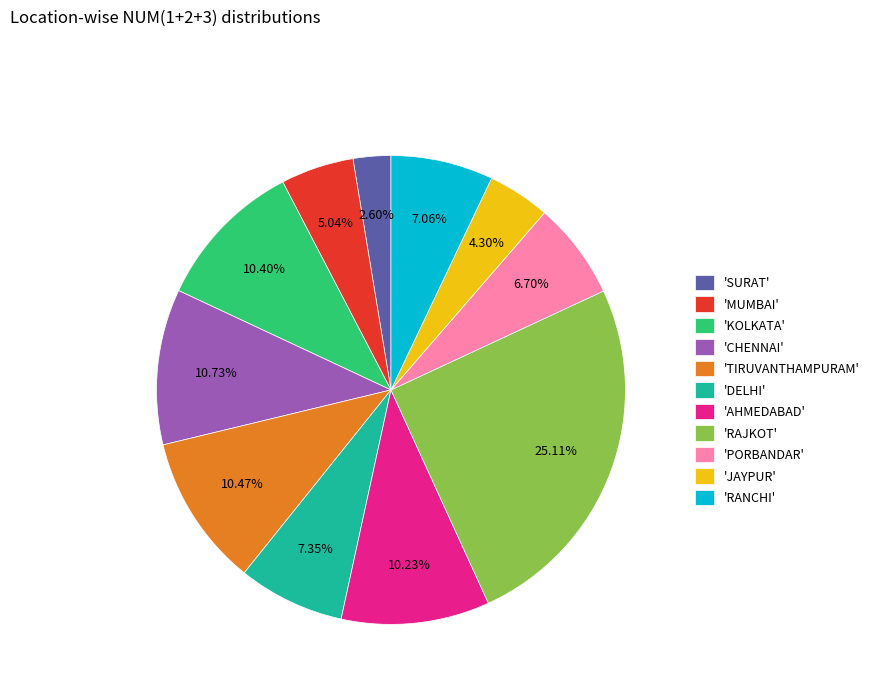

How many slices are in this pie chart?

11